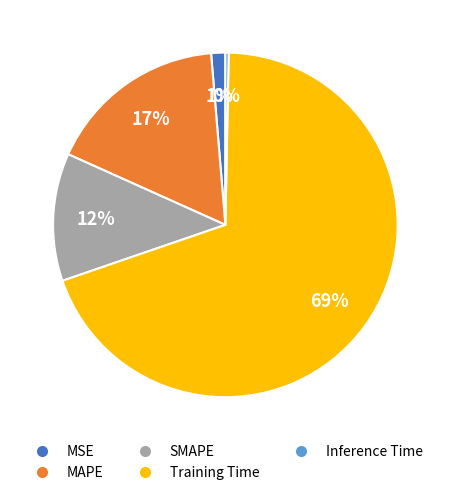

To the nearest percent, what is the combined percentage of MSE and MAPE?

18%